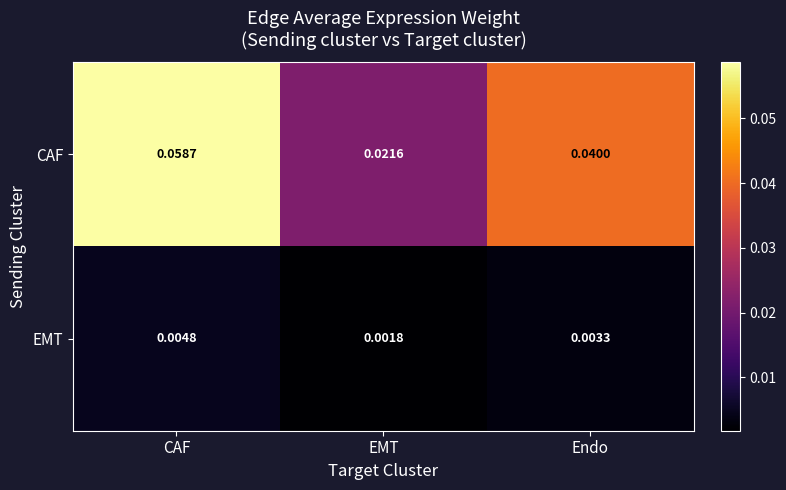

At which label is CAF closest to 0?

EMT